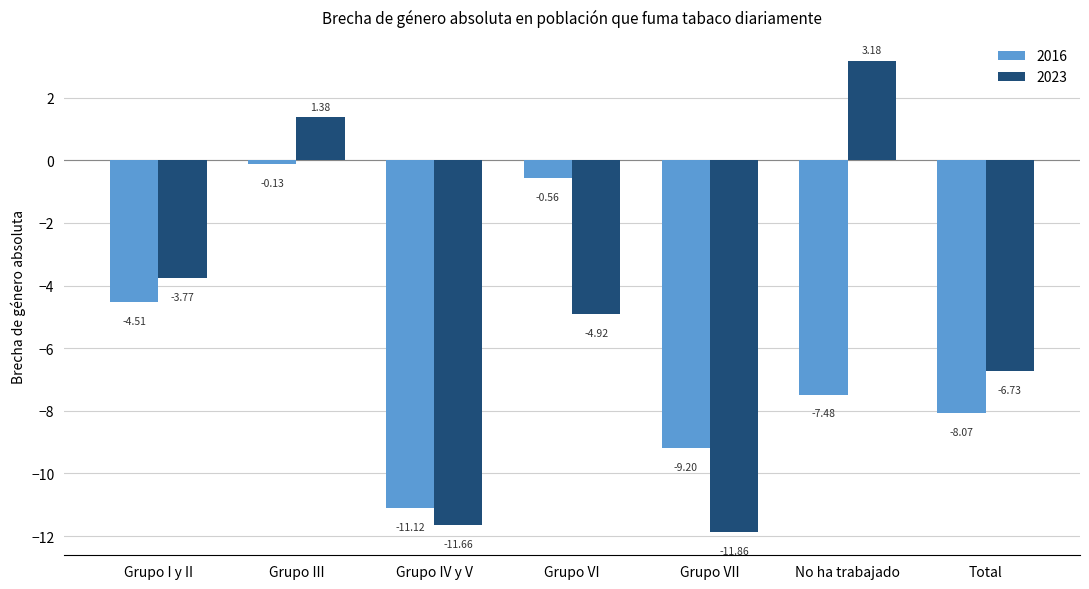

How many groups of bars are there?

7